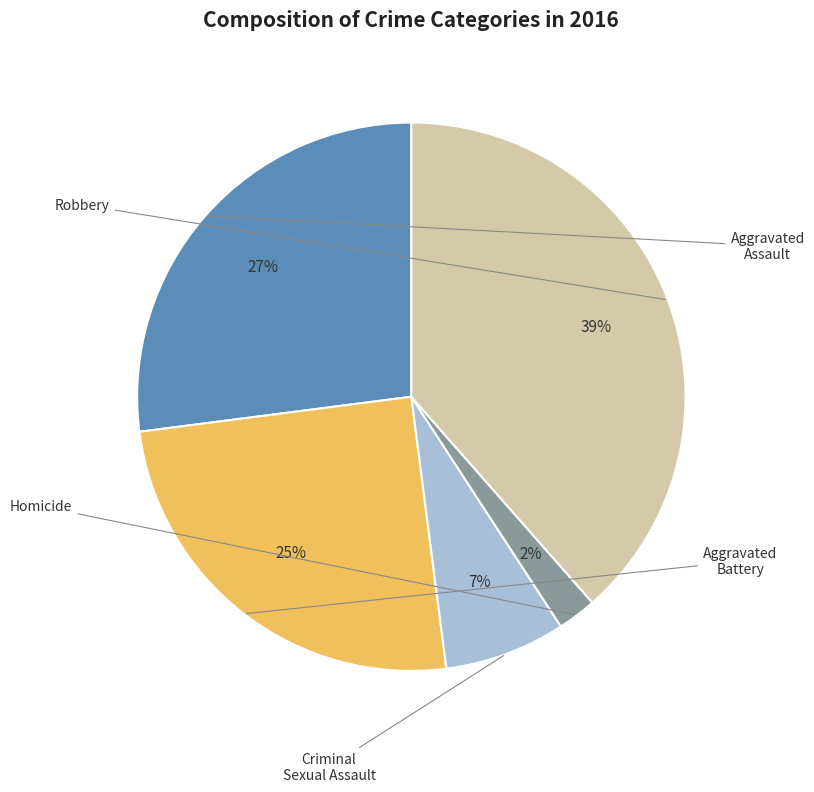

To the nearest percent, what is the average slice percentage?

20%